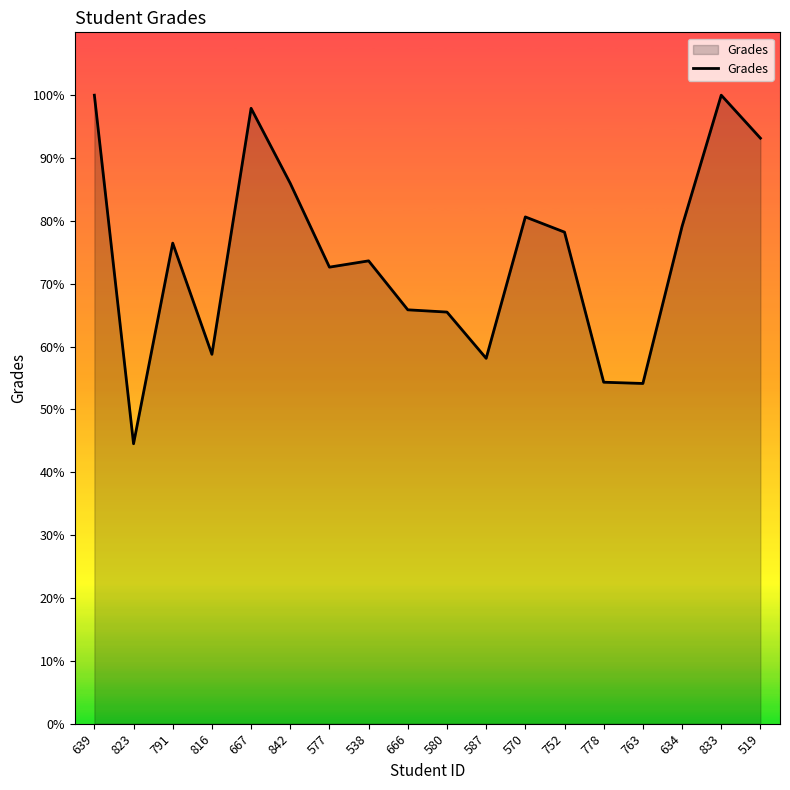

Between 634 and 778, which is larger?

634